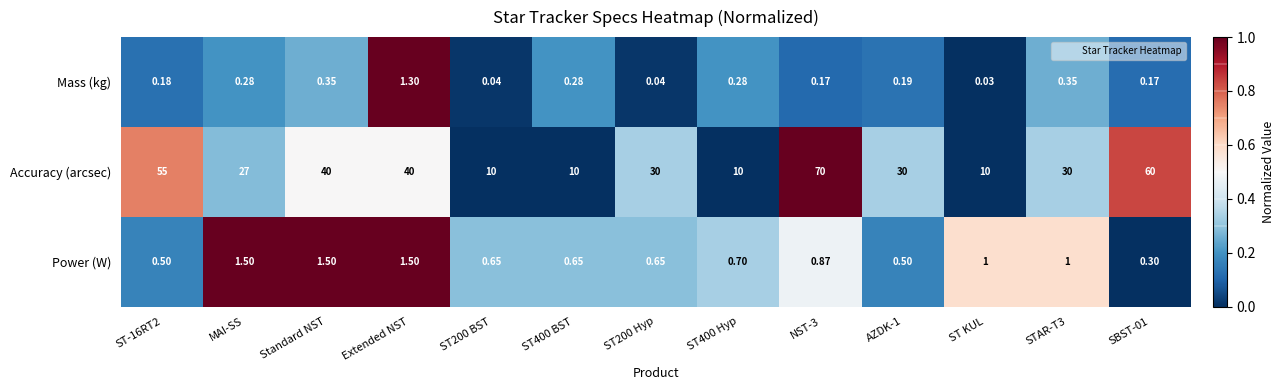

Which series changed the most between ST-16RT2 and ST200 Hyp?

Accuracy (arcsec)